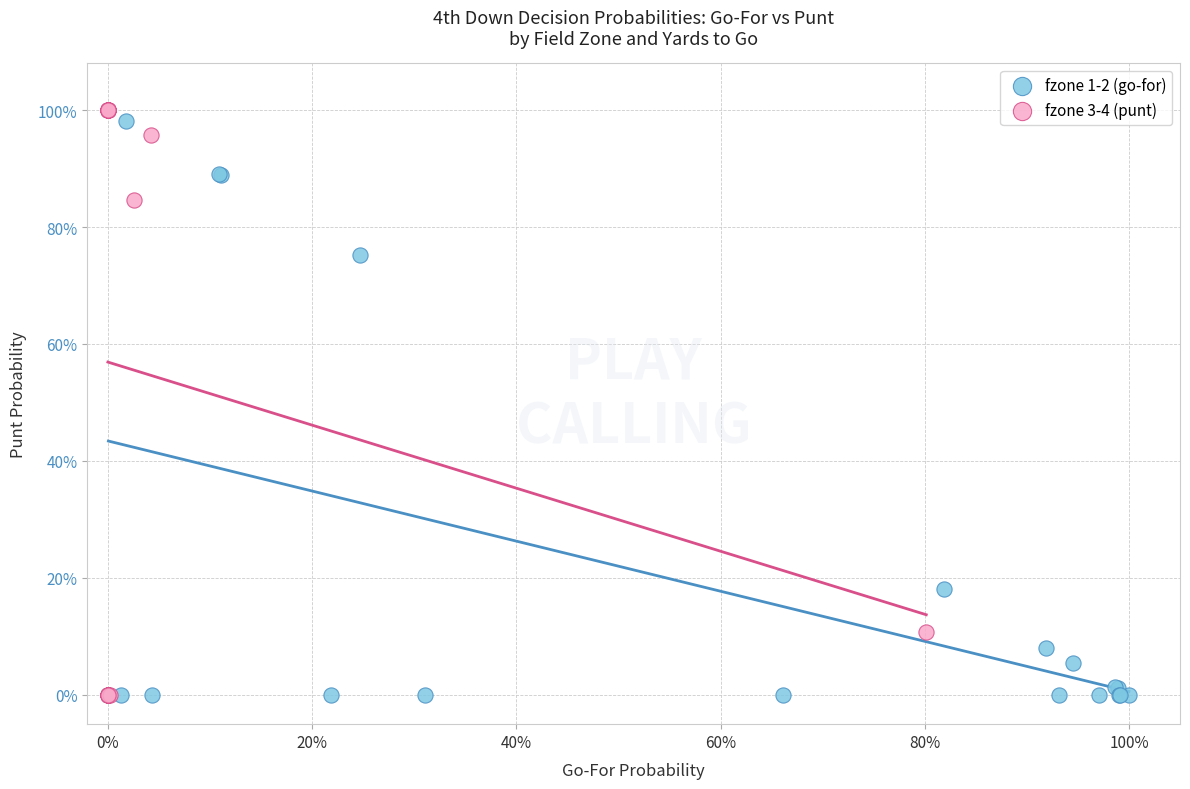

Which series reaches the maximum Y coordinate?

fzone 3-4 (punt)